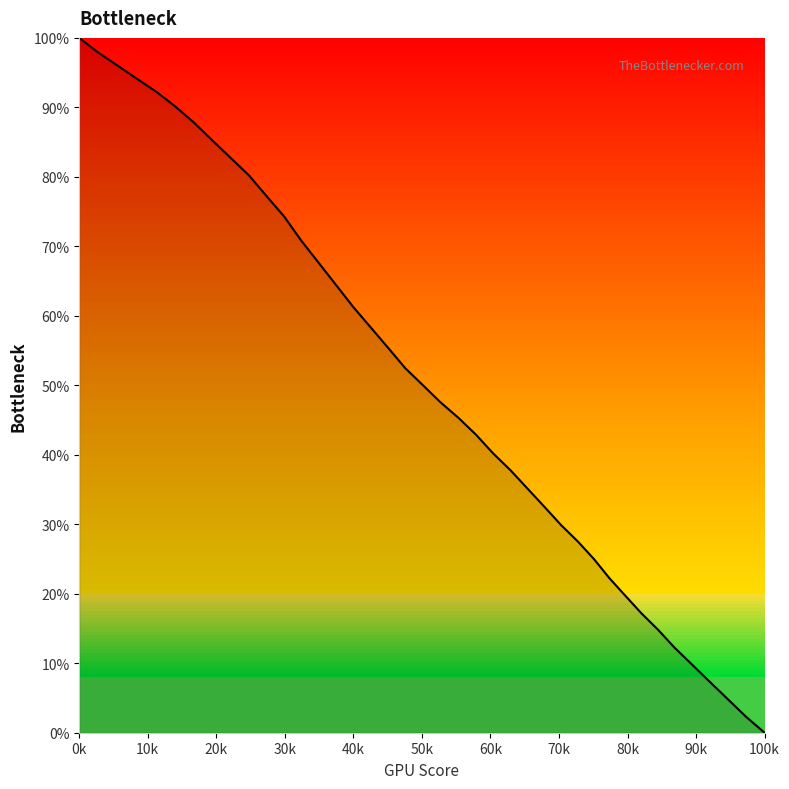

The value at 14 is 60.6. True or false?

False